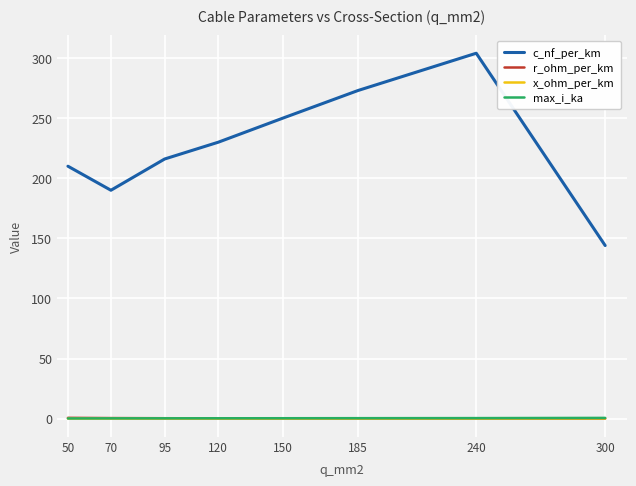

Is the value of c_nf_per_km at 150 greater than the value of r_ohm_per_km at 185?

Yes